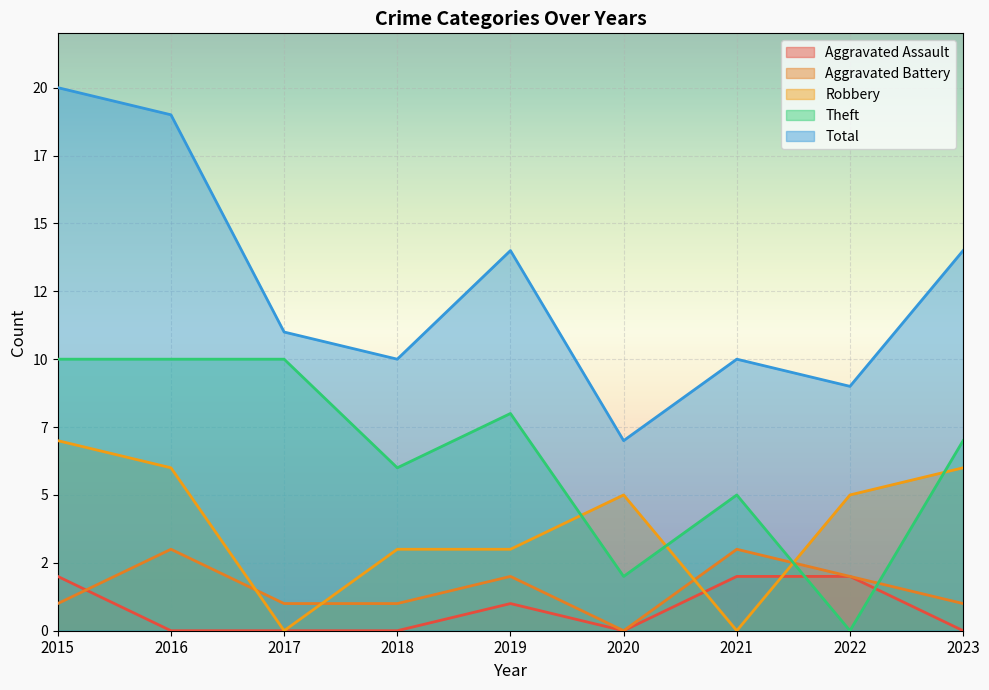

What are all the series names shown in the legend?

Aggravated Assault, Aggravated Battery, Robbery, Theft, Total